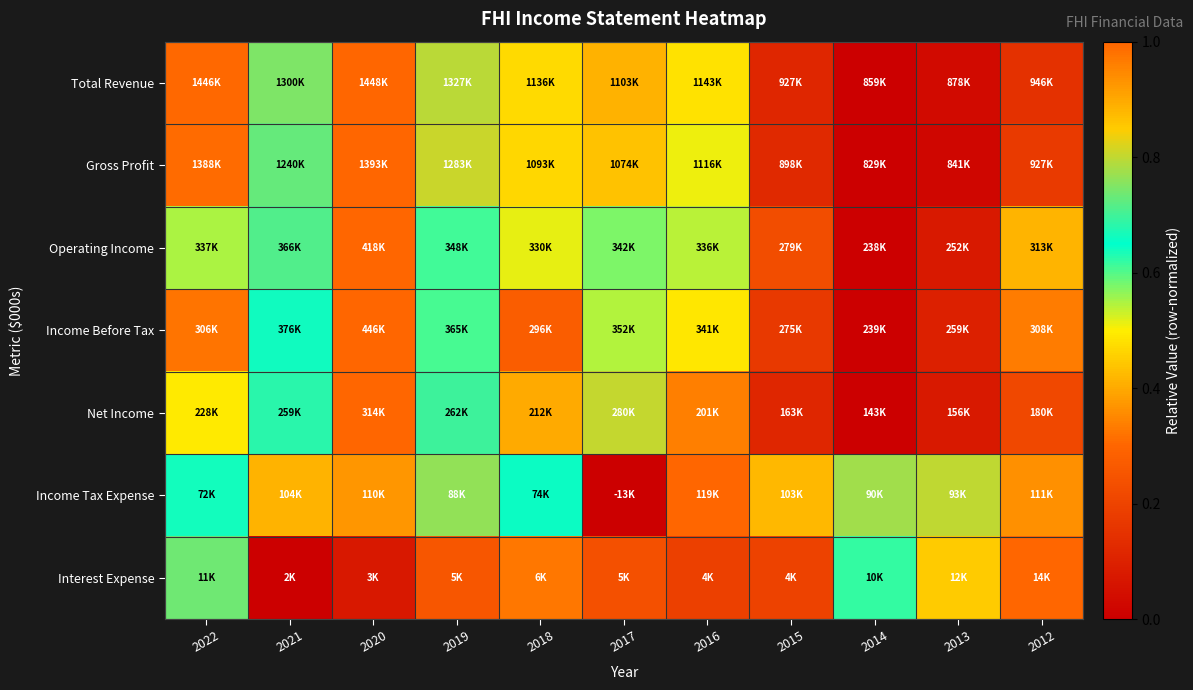

Which label corresponds to the largest value in the chart?

2020